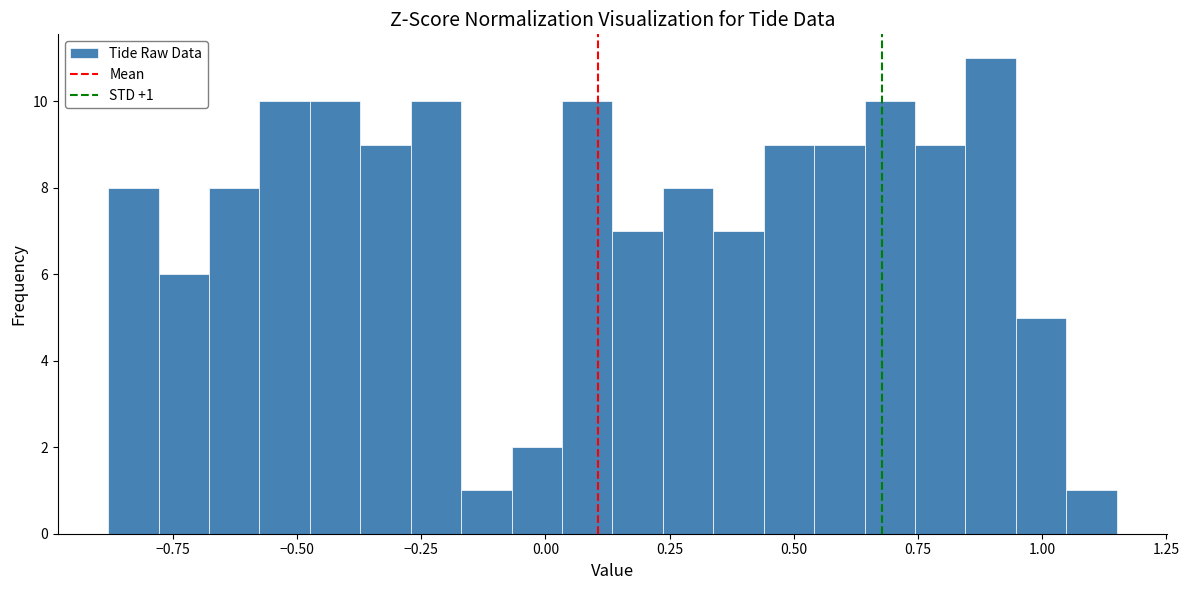

Around what value on the x-axis is the tallest bar? Give the approximate position of its centre, as read against the axis.

0.90